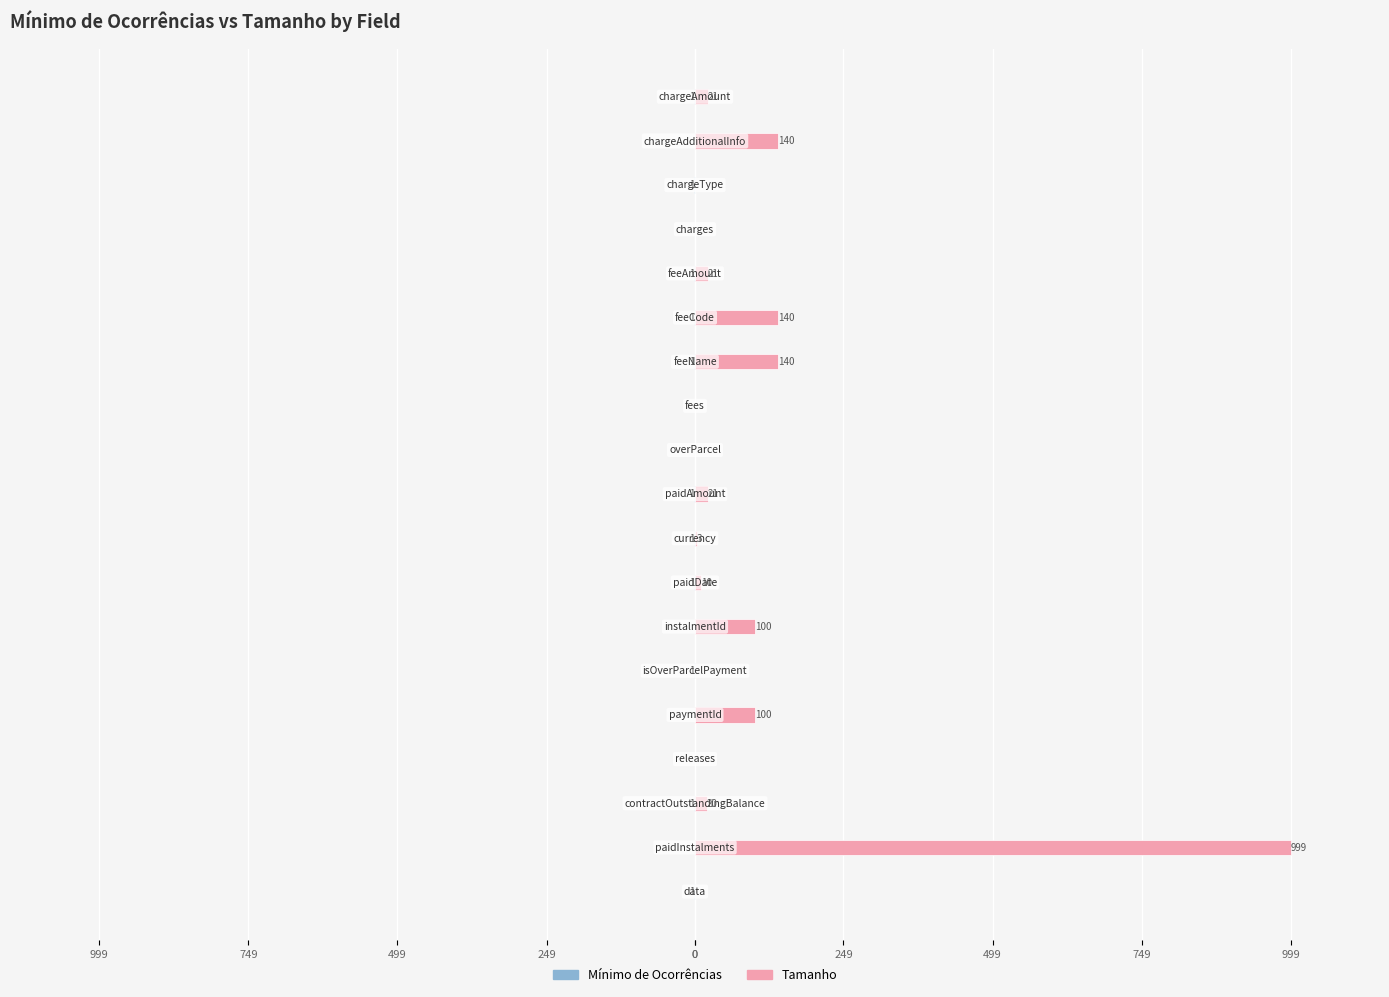

At how many categories does at least one series exceed 64?

6